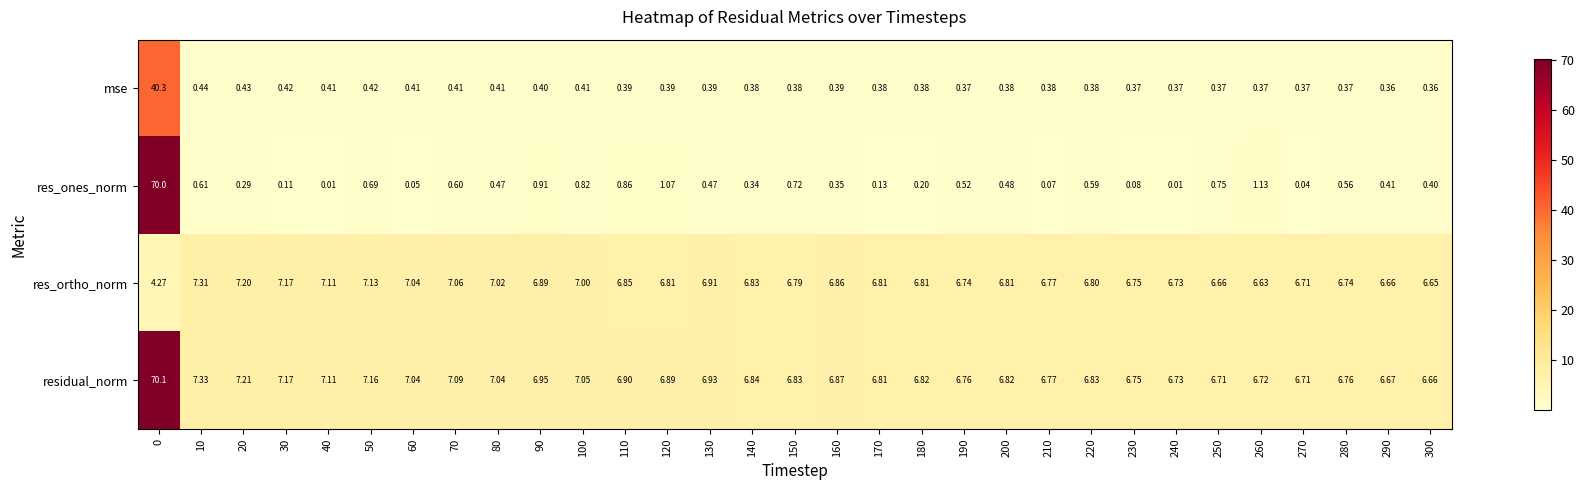

At how many categories does at least one series exceed 62?

1